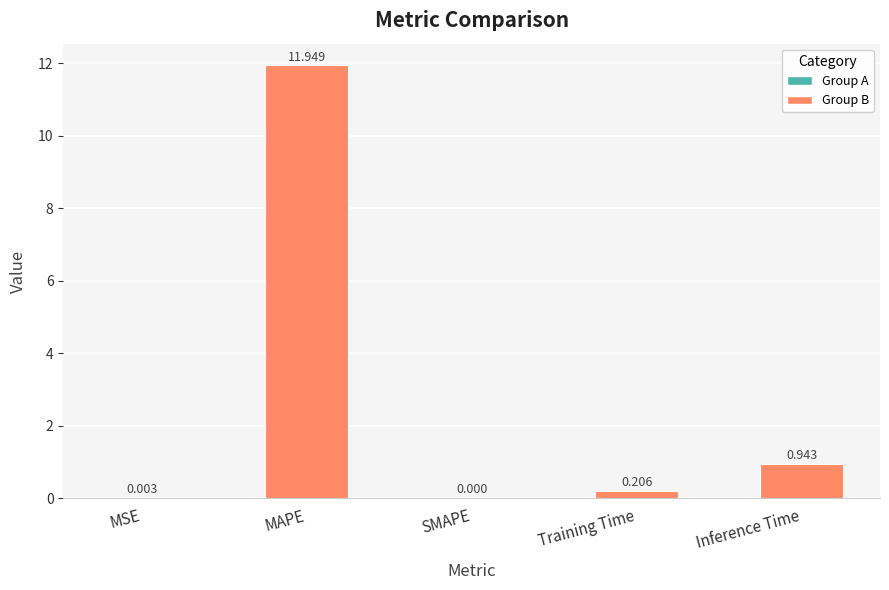

What value does the data have at MAPE?

11.9